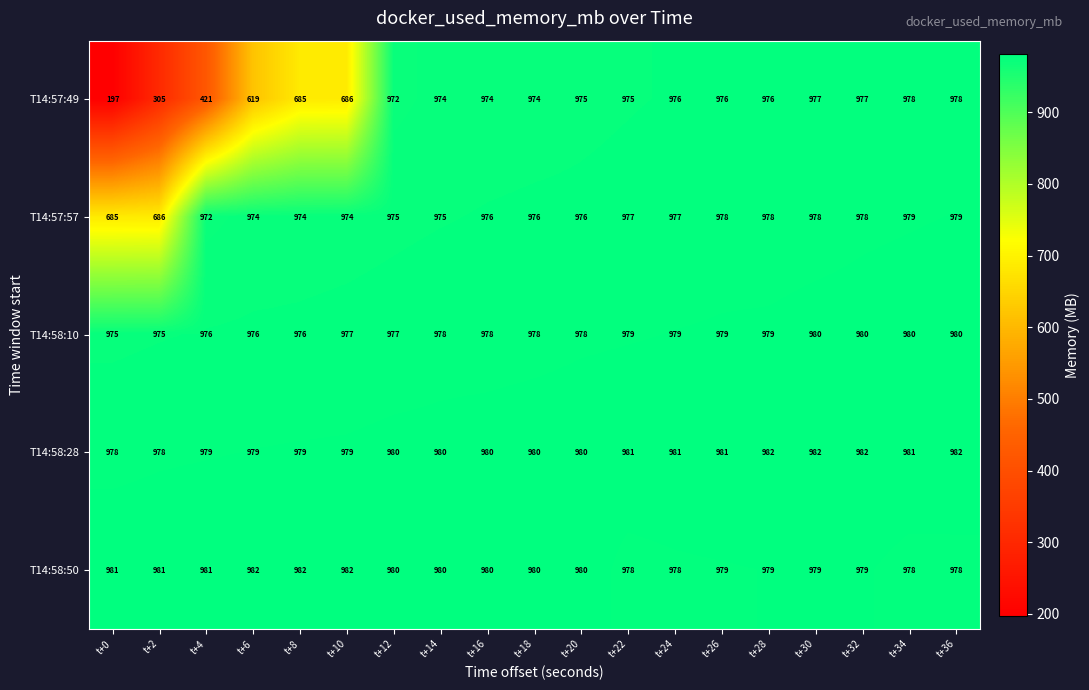

Which series changed the most between t+14 and t+26?

T14:57:57